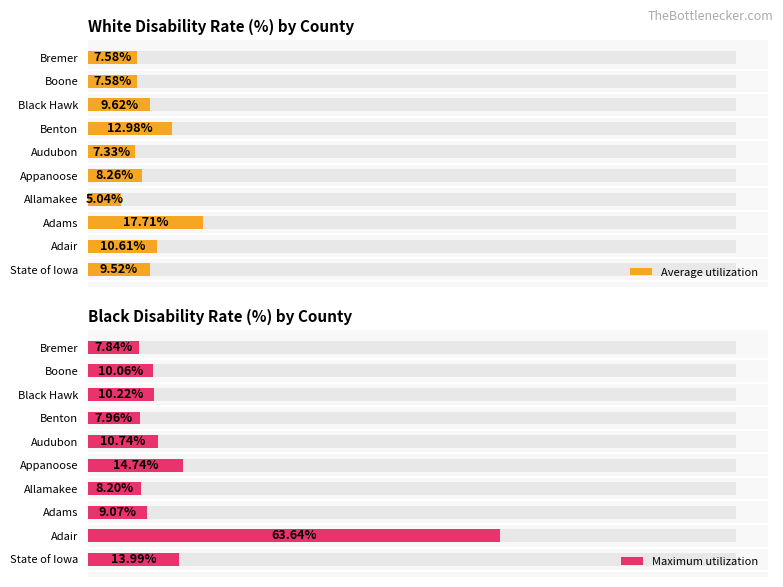

Read the Average utilization value at Appanoose.

8.3